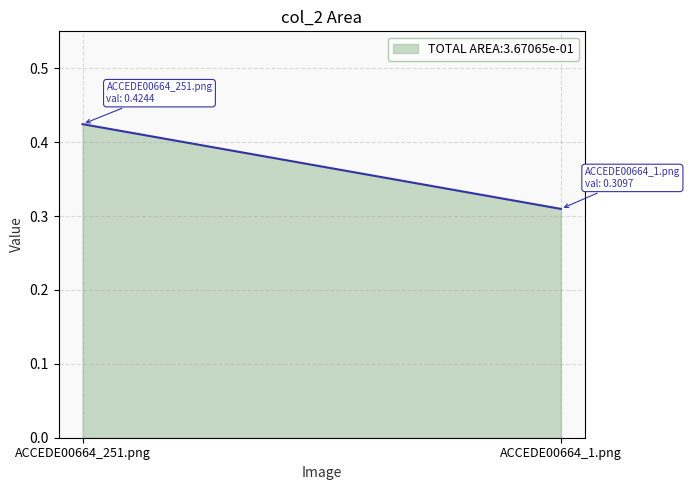

Between ACCEDE00664_251.png and ACCEDE00664_1.png, which is larger?

ACCEDE00664_251.png